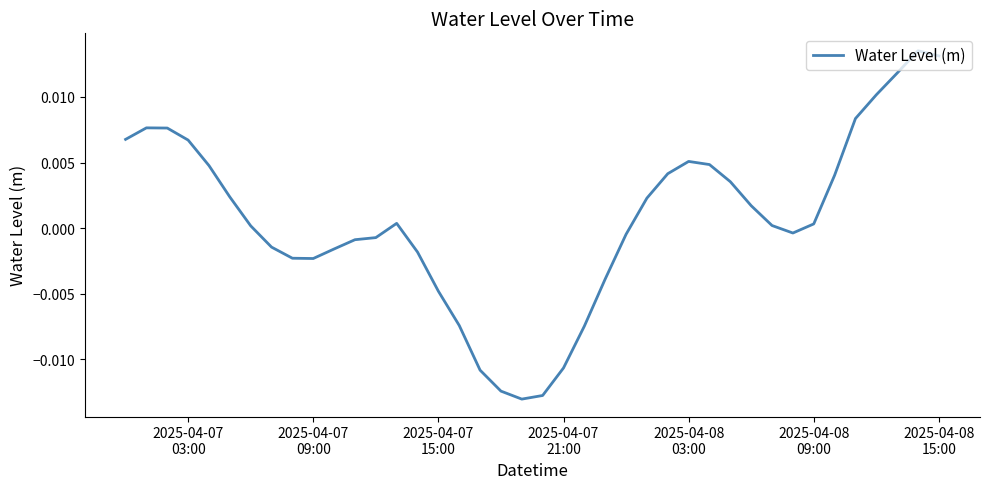

How many interior local peaks (higher than both neighbors) does the data have?

4